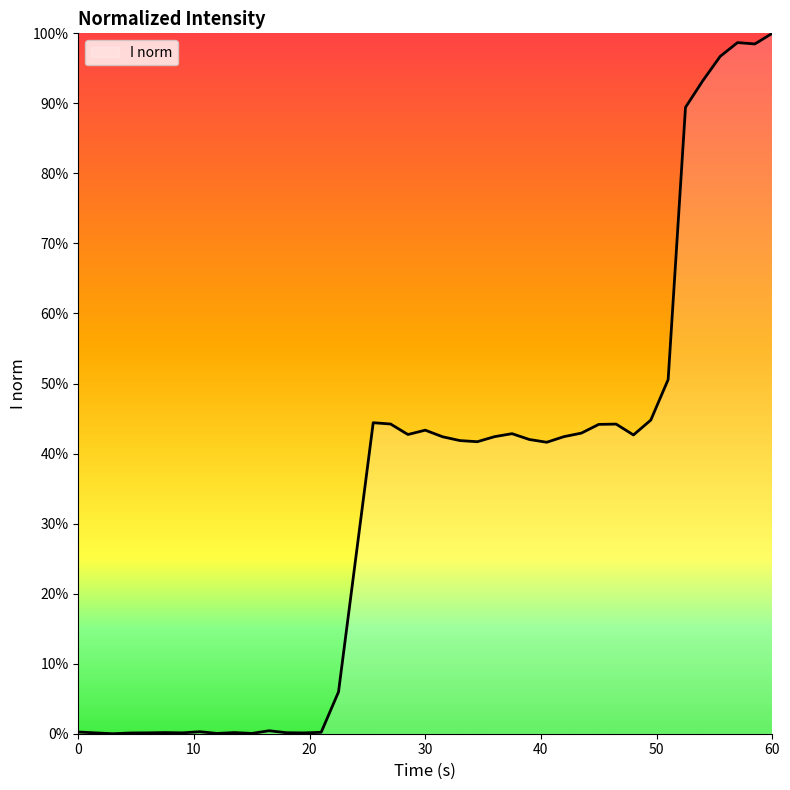

Is this an area chart (filled region under the line)?

Yes